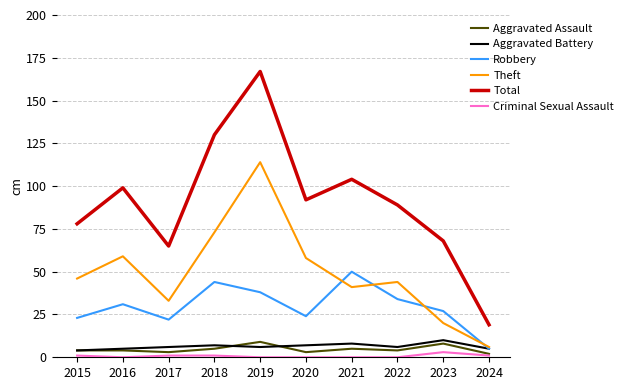

What is the total value across all series at 2022?

177